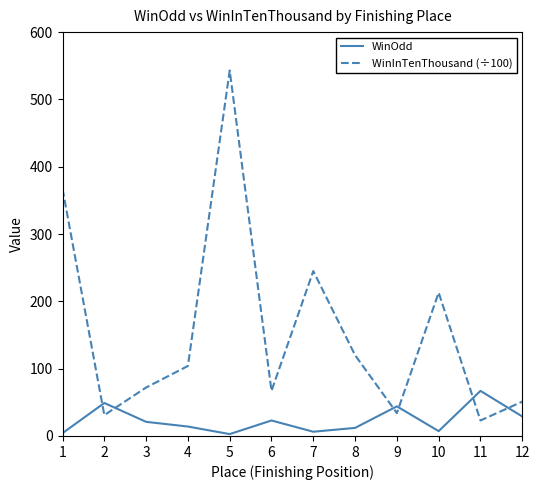

Does the chart display data point markers on the line(s)?

No